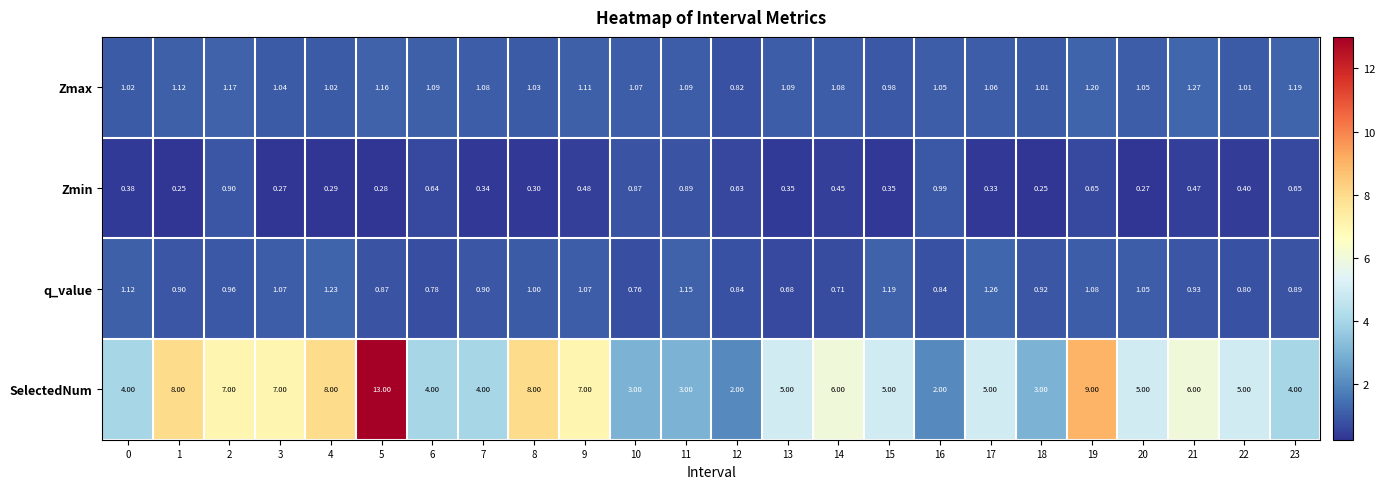

Rank the series at 15 from highest to lowest value.

SelectedNum, q_value, Zmax, Zmin